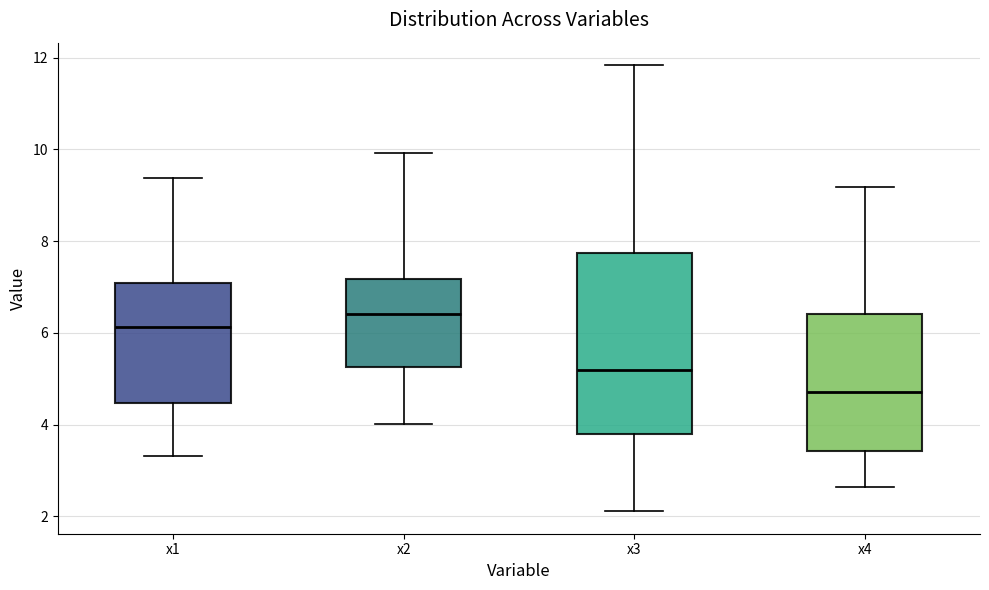

Reading left to right, read every box against the y-axis: the position of its median line, the range the box covers, and the ends of its whiskers. The values are not printed on the chart, so give them approximately, as read against the axis.

x1: median 6.2, box 4.4 to 7.0, whiskers 3.4 to 9.4
x2: median 6.4, box 5.2 to 7.2, whiskers 4.0 to 10.0
x3: median 5.2, box 3.8 to 7.8, whiskers 2.2 to 11.8
x4: median 4.8, box 3.4 to 6.4, whiskers 2.6 to 9.2